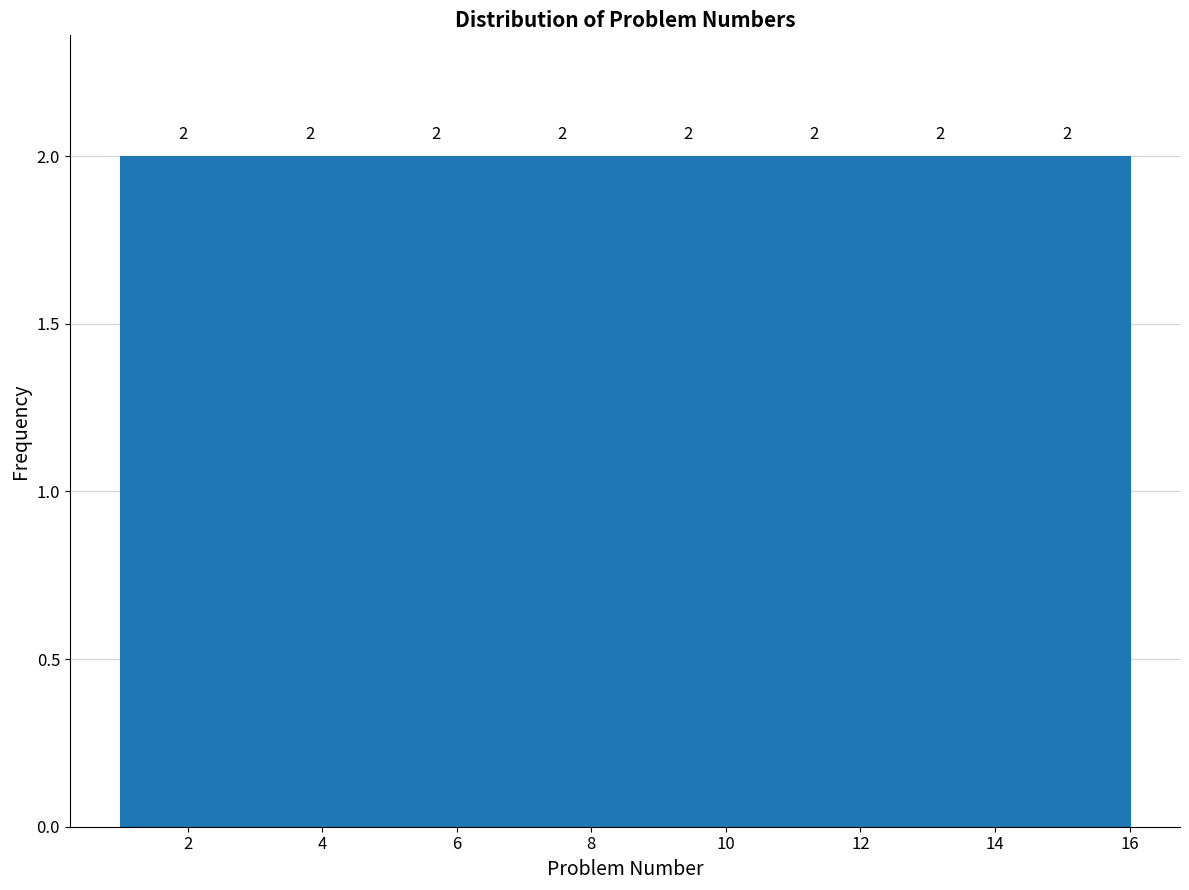

Reading left to right, list every bar in this chart as the range it spans on the x-axis followed by its height. The bar edges are not printed on the chart, so give them approximately, as read against the axis.

1.0 to 2.8: 2
2.8 to 4.8: 2
4.8 to 6.6: 2
6.6 to 8.6: 2
8.6 to 10.4: 2
10.4 to 12.2: 2
12.2 to 14.2: 2
14.2 to 16.0: 2